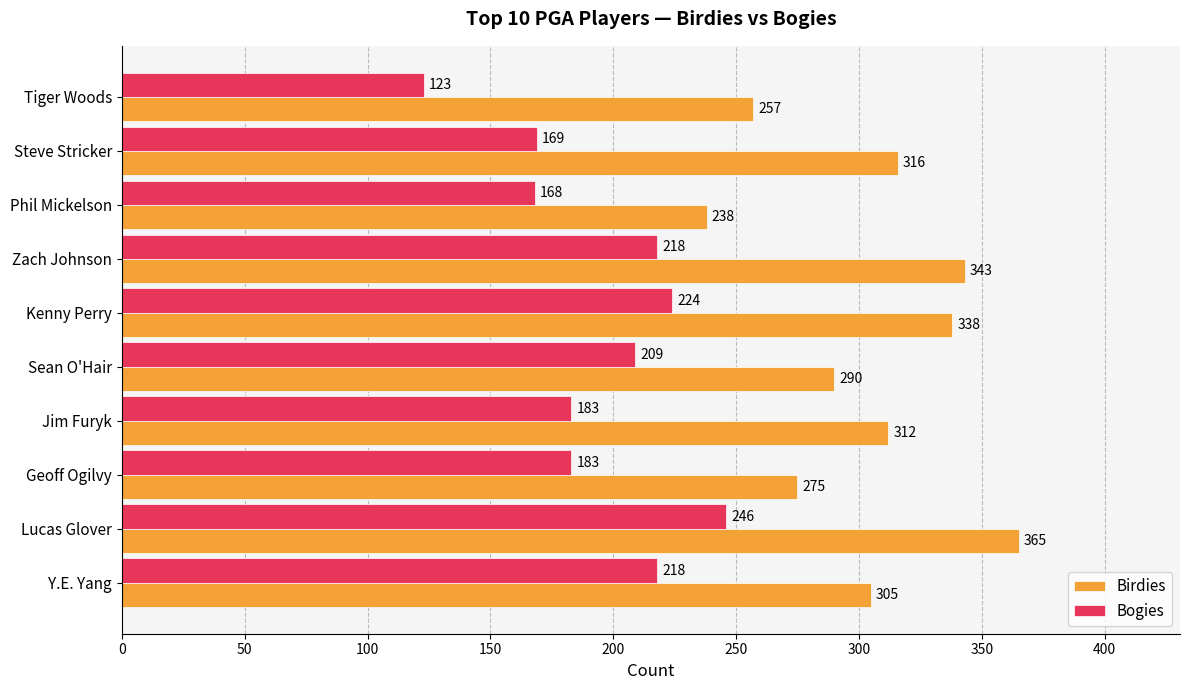

Is it true that Bogies equals 309 at Jim Furyk?

False